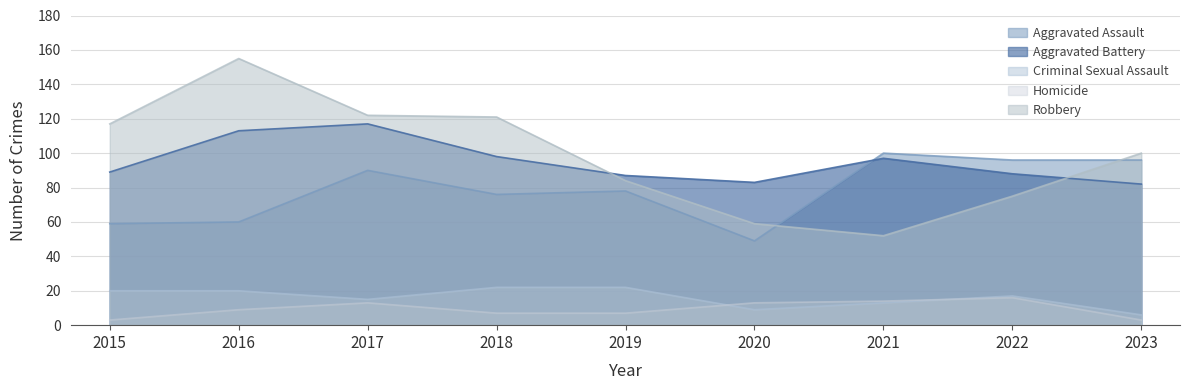

Rank the categories by Criminal Sexual Assault value from lowest to highest.

2023, 2020, 2021, 2017, 2022, 2015, 2016, 2018, 2019